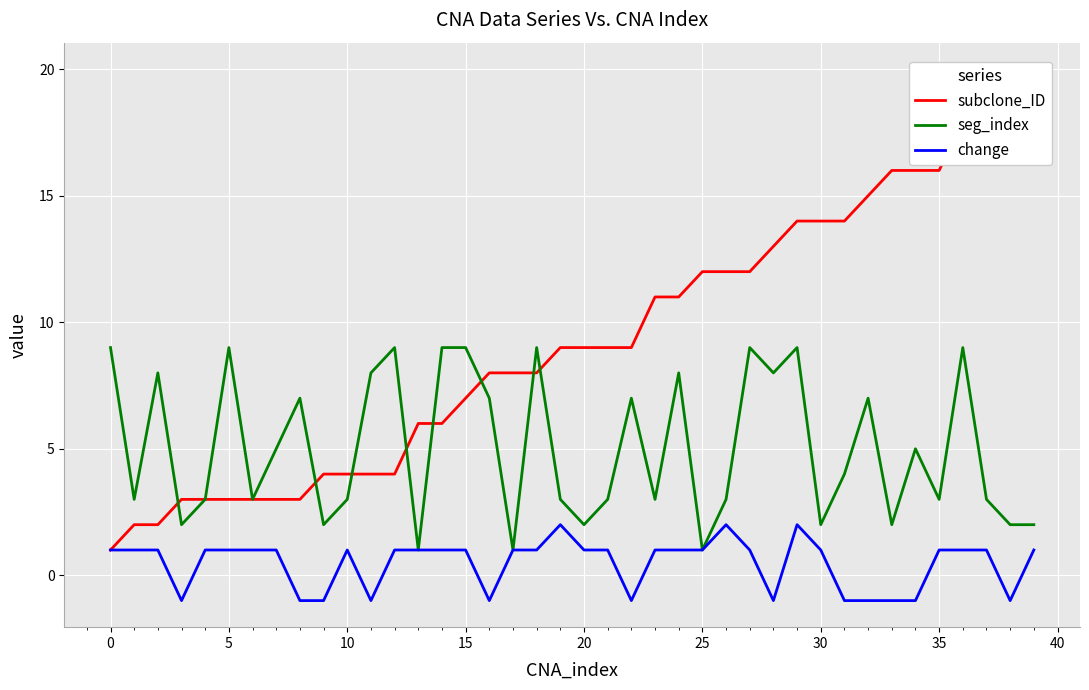

Count the number of data series in this chart.

3